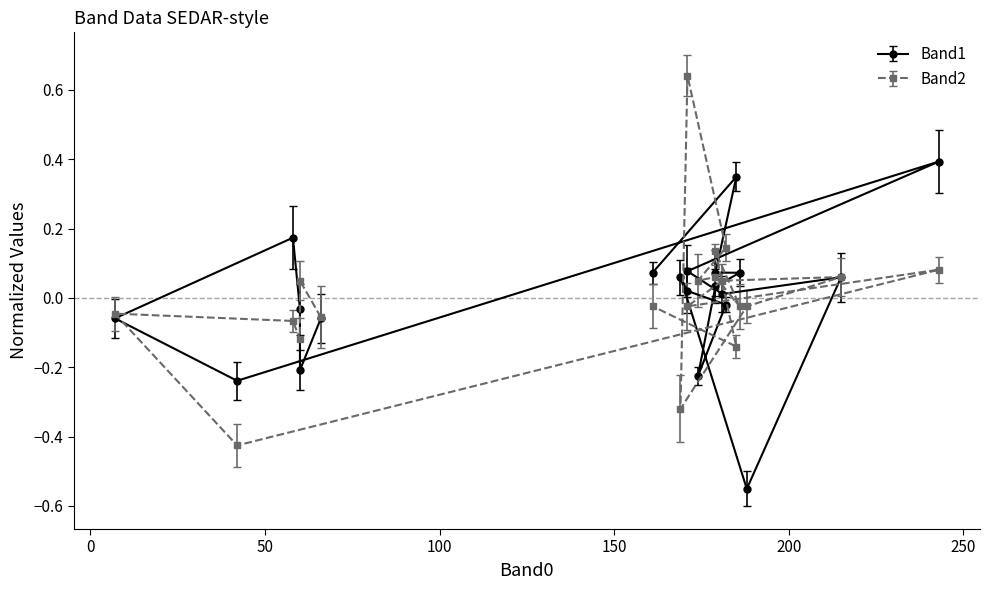

The Band2 series shows -0.0 at 188. True or false?

True